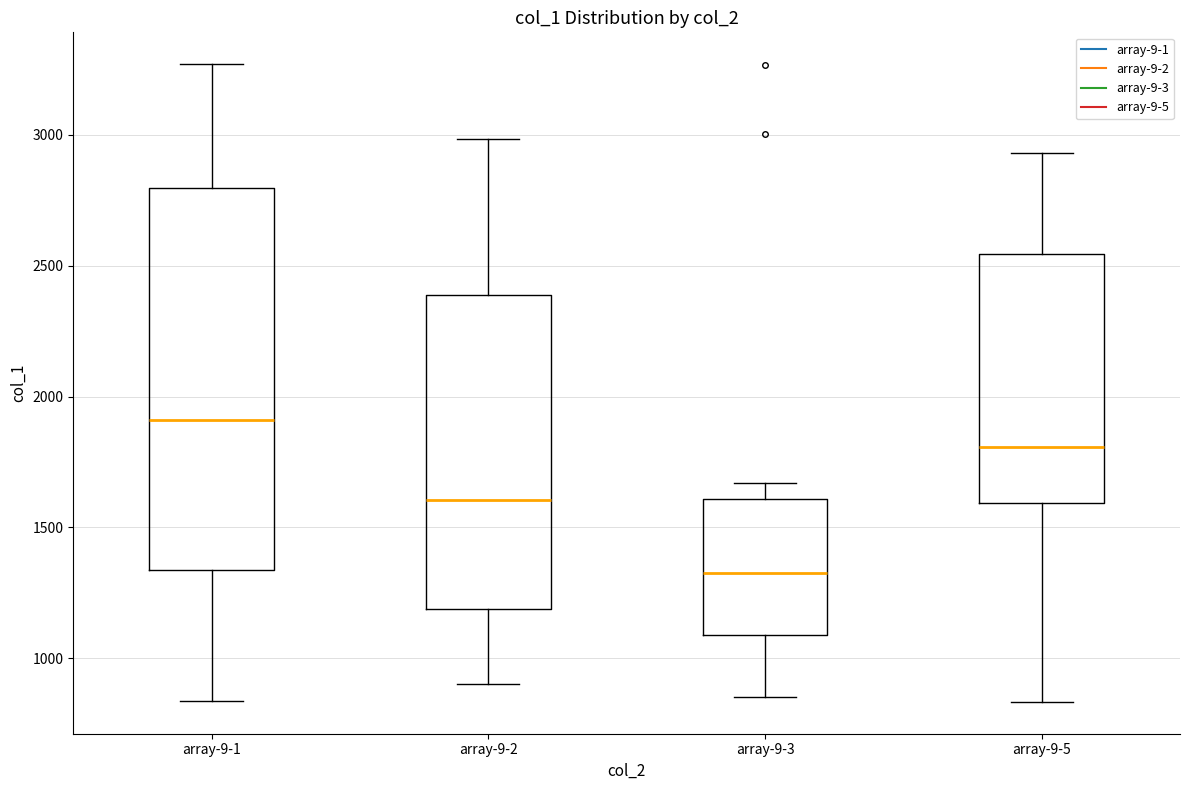

Which box is the tallest, from its lower edge to its upper edge?

array-9-1